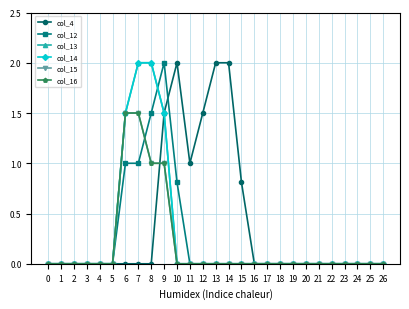

Which has a higher value, 4 or 9?

9